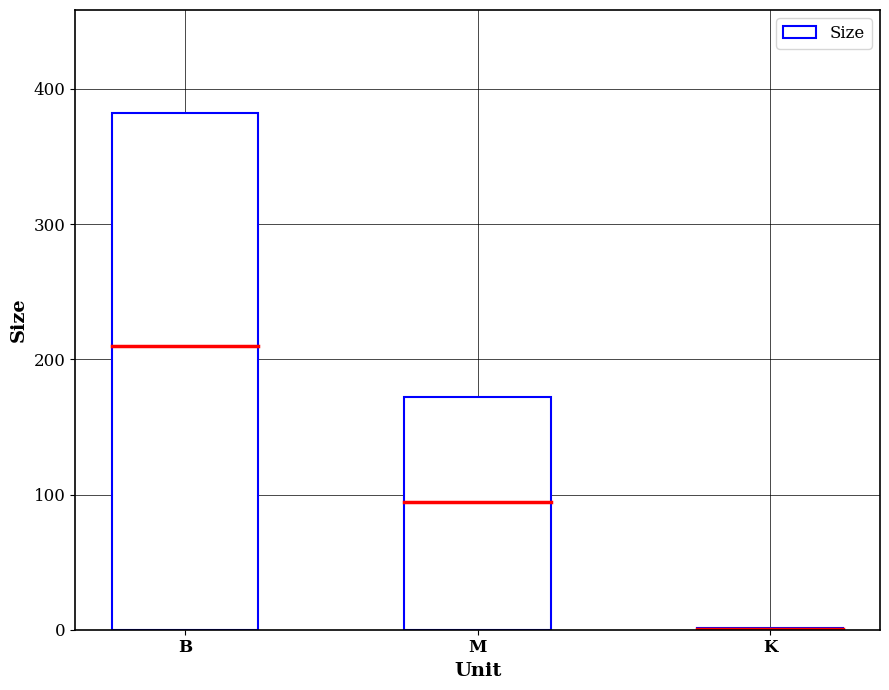

How many values exceed 171?

2